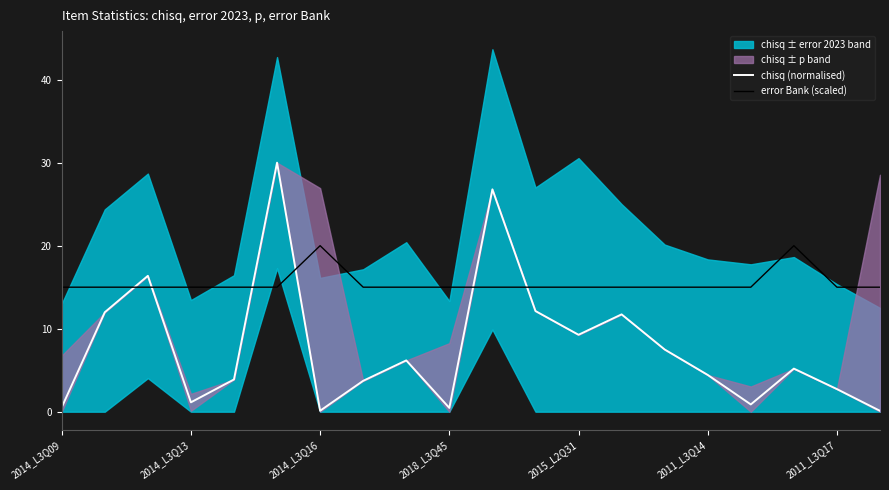

How many values in the error Bank (scaled) series exceed 15?

2